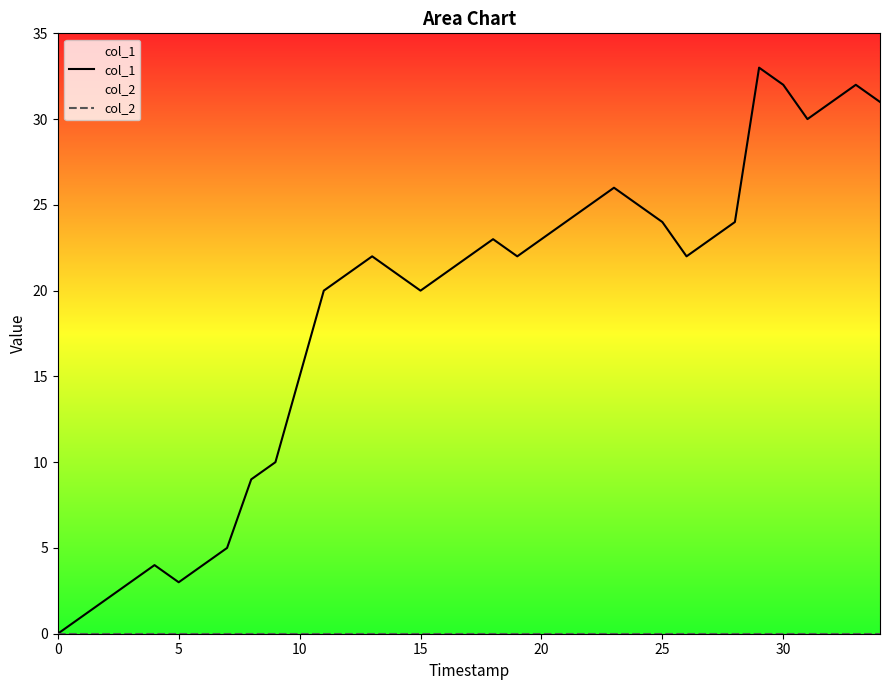

What is the difference between the maximum and minimum values in the col_1 series?

33